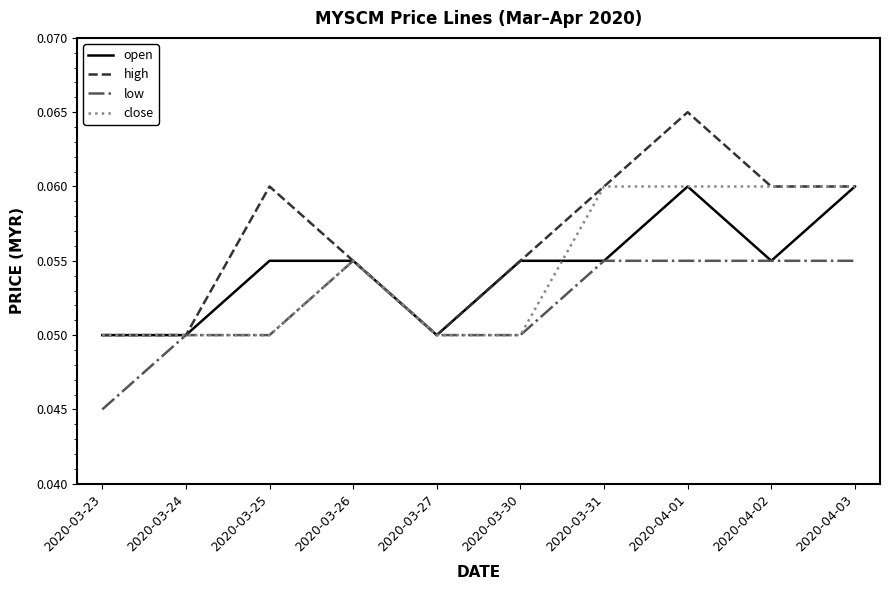

Which series has the largest total across all categories?

high